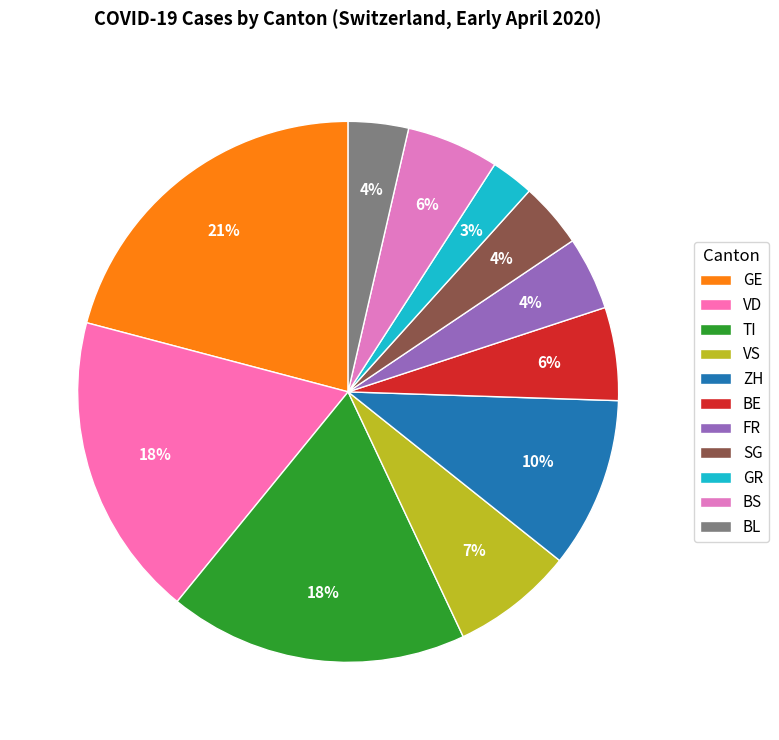

Which slice is the smallest?

GR